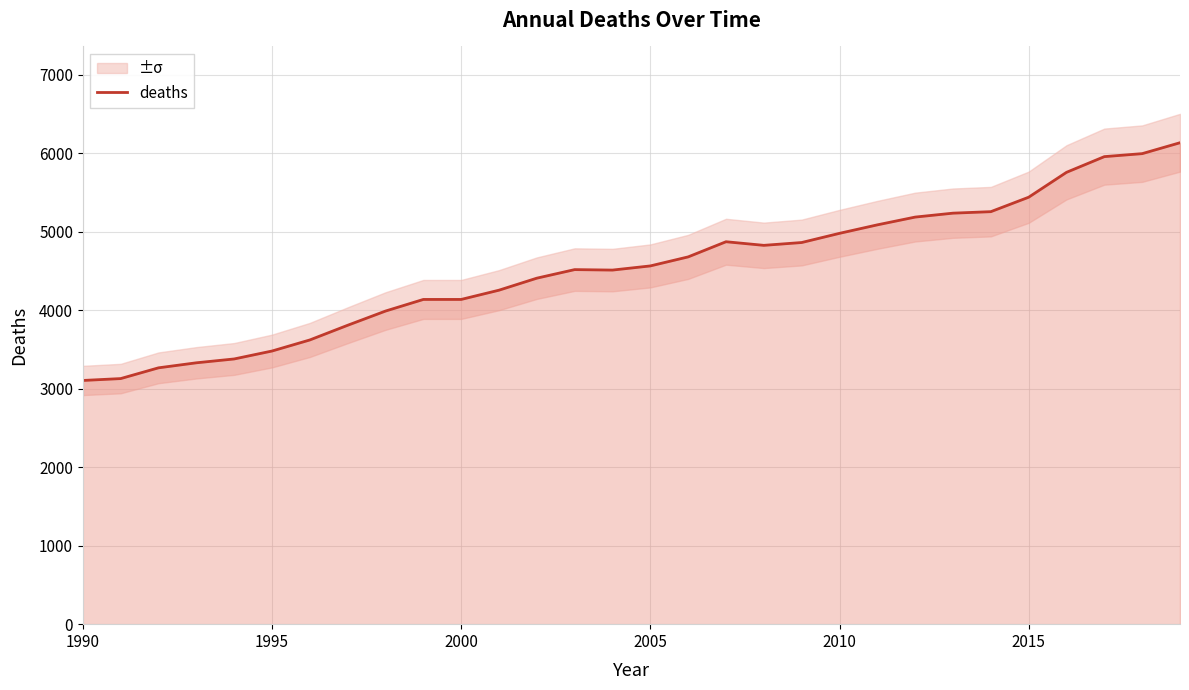

What is the minimum value shown in the chart?

3104